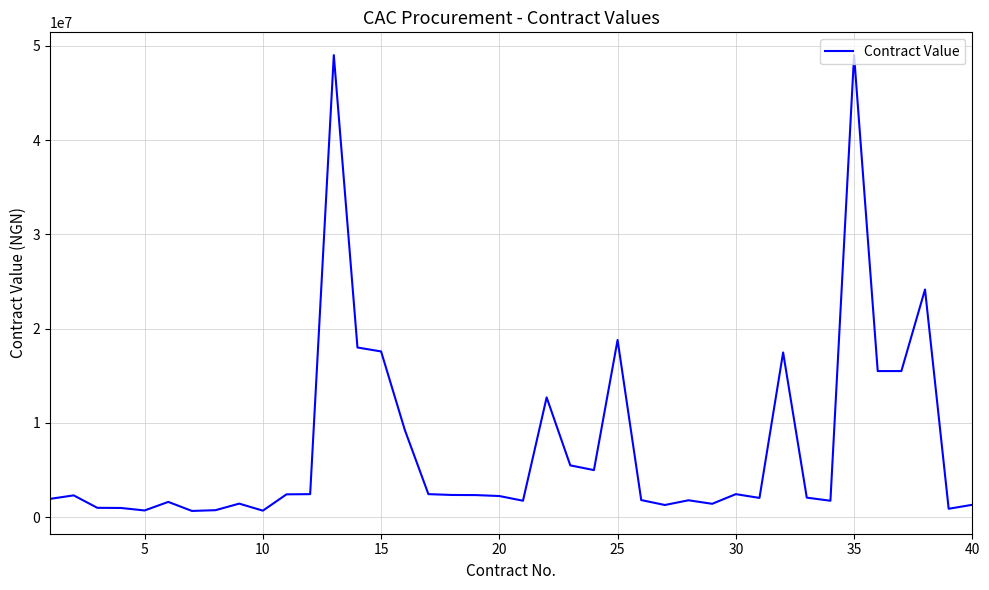

What is the difference between the maximum and minimum values?

48330000